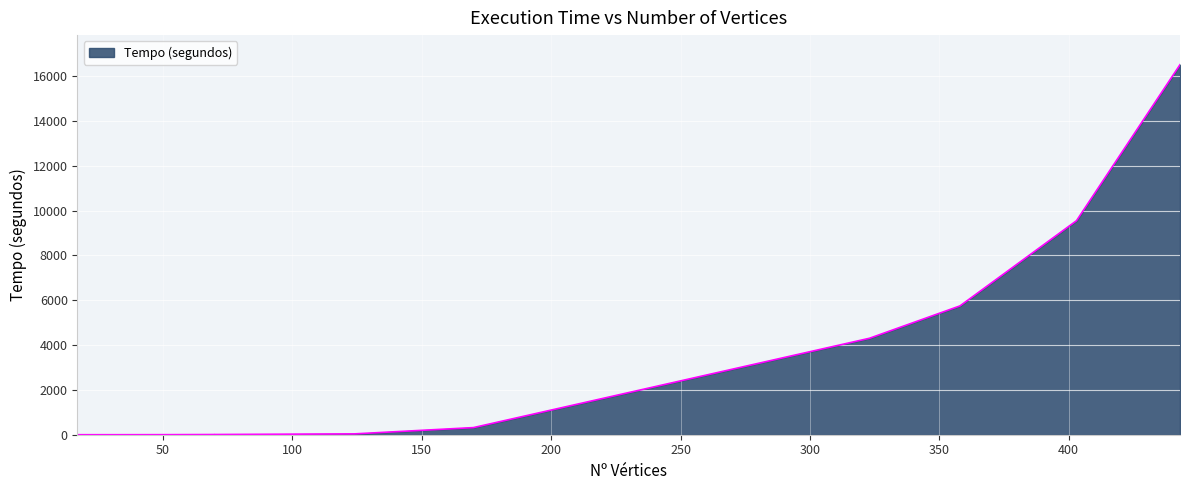

The chart shows a value of 3.0 at 47. True or false?

False